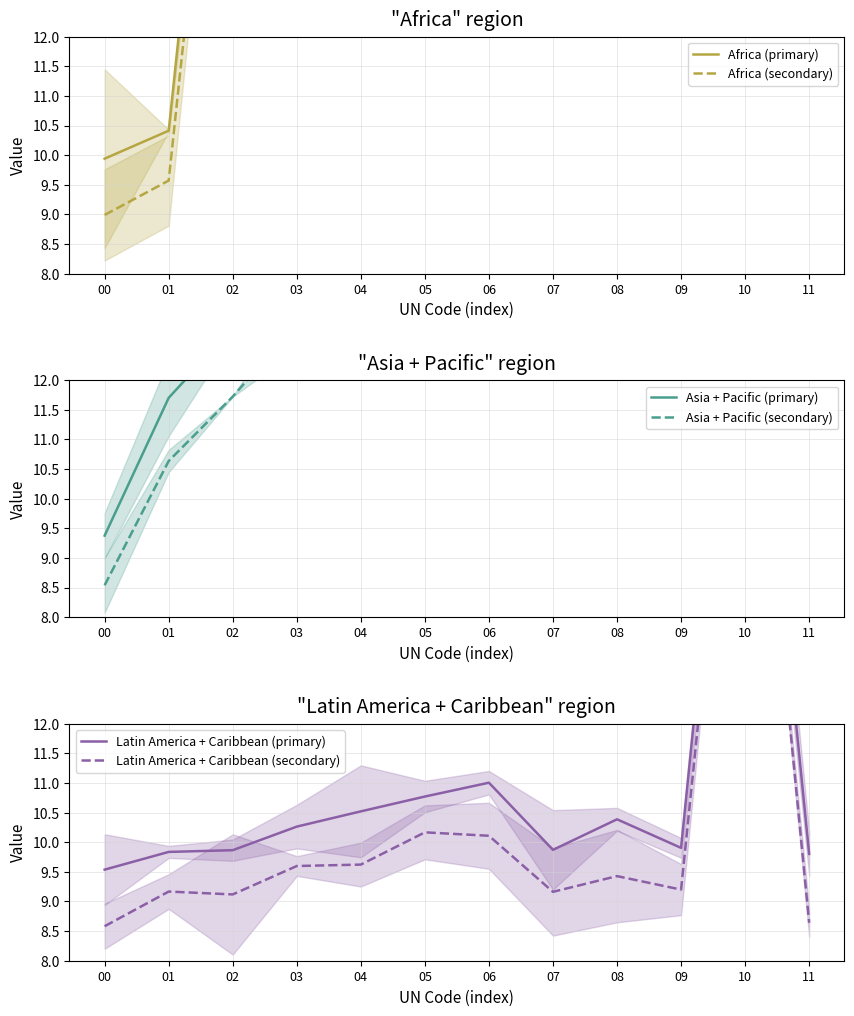

The value of Latin America + Caribbean (primary) at 09 is 9.9. True or false?

True